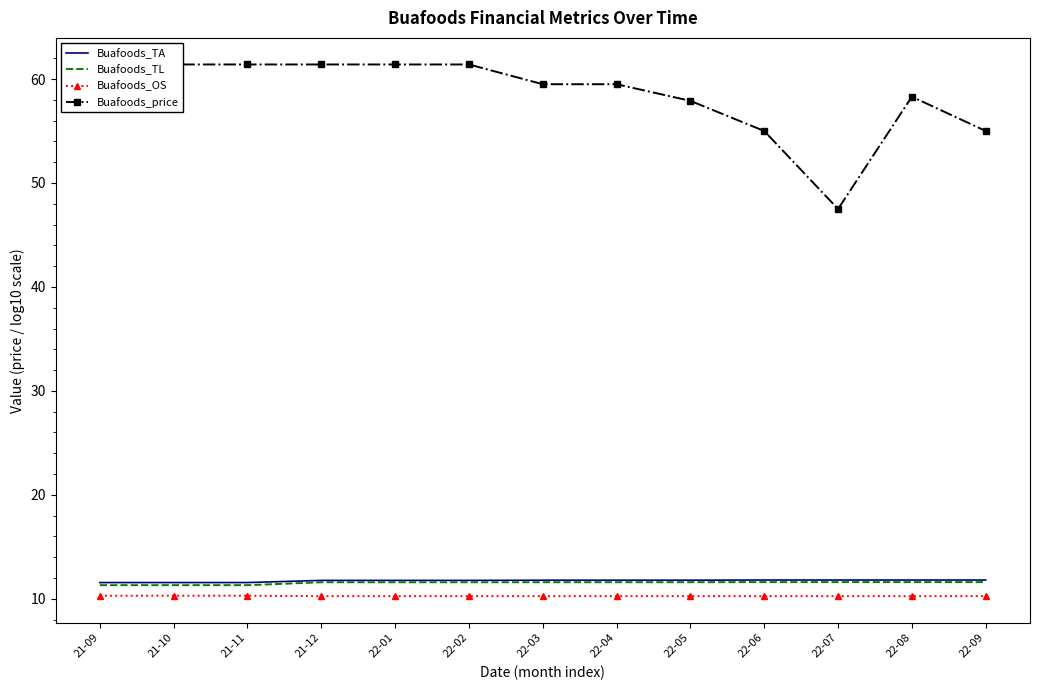

Which category has the highest value in the Buafoods_price series?

21-09